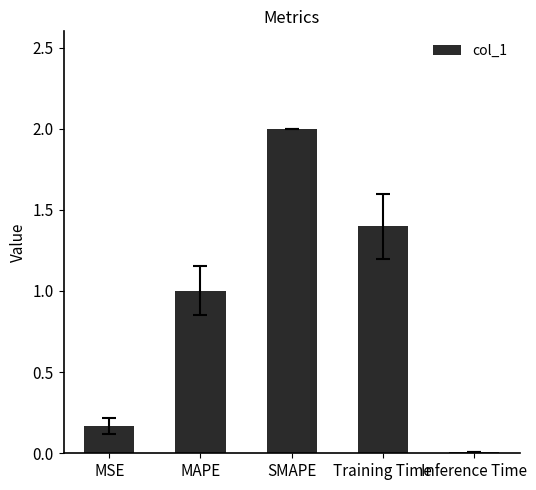

The value at SMAPE is 0.9. True or false?

False